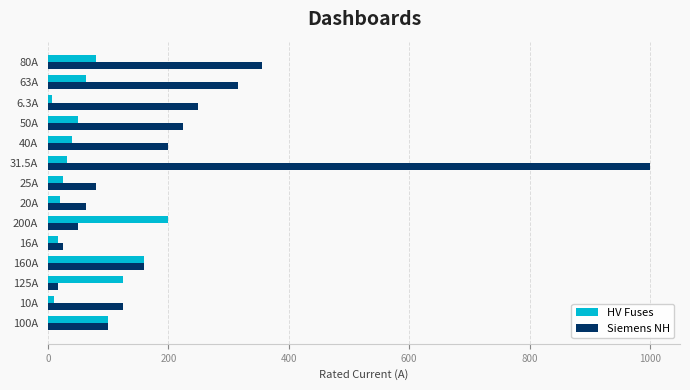

Between 200A and 63A, which series saw the biggest shift?

Siemens NH